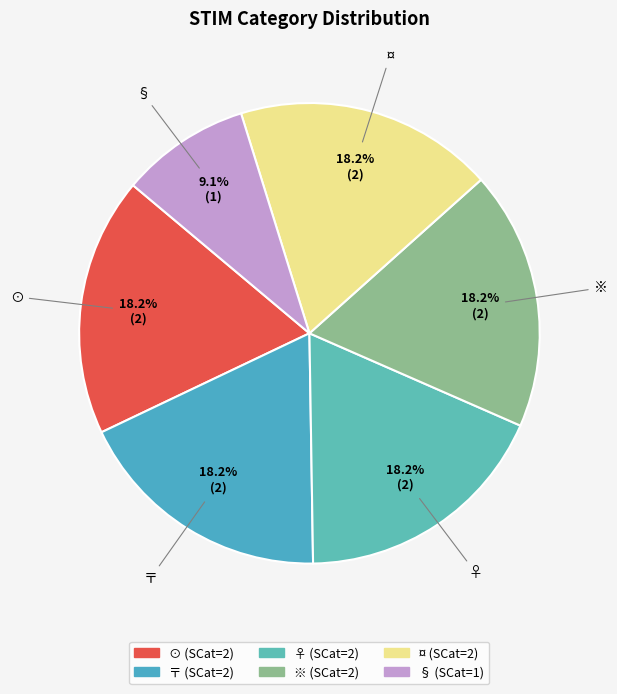

Approximately how many times larger is the value at ¤ compared to ※?

1.0